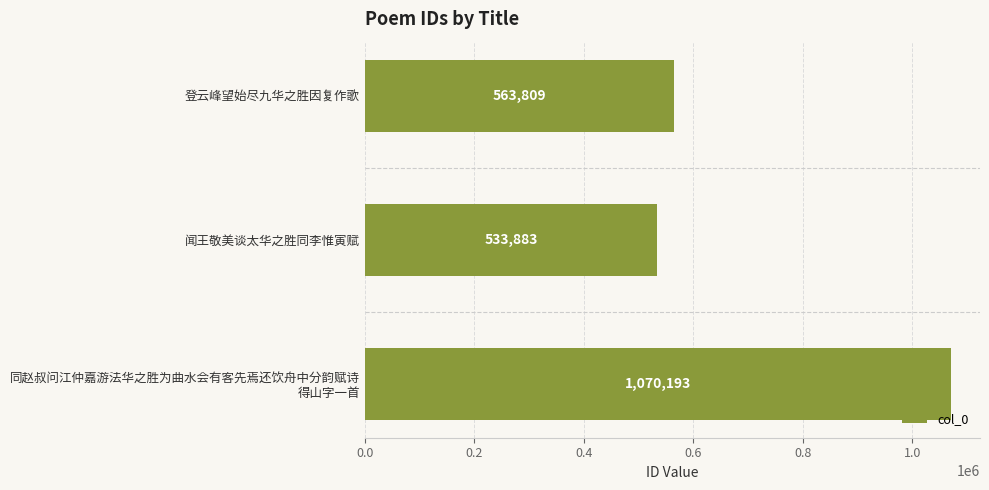

The chart shows a value of 138719 at 闻王敬美谈太华之胜同李惟寅赋. True or false?

False